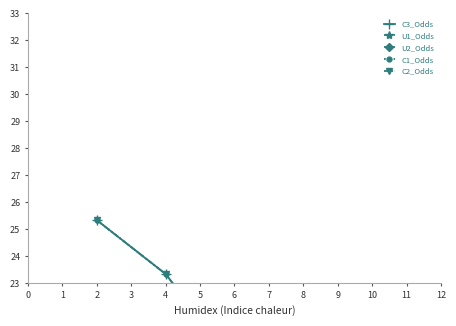

After their last crossing, which series has the higher values: U1_Odds or C2_Odds?

U1_Odds